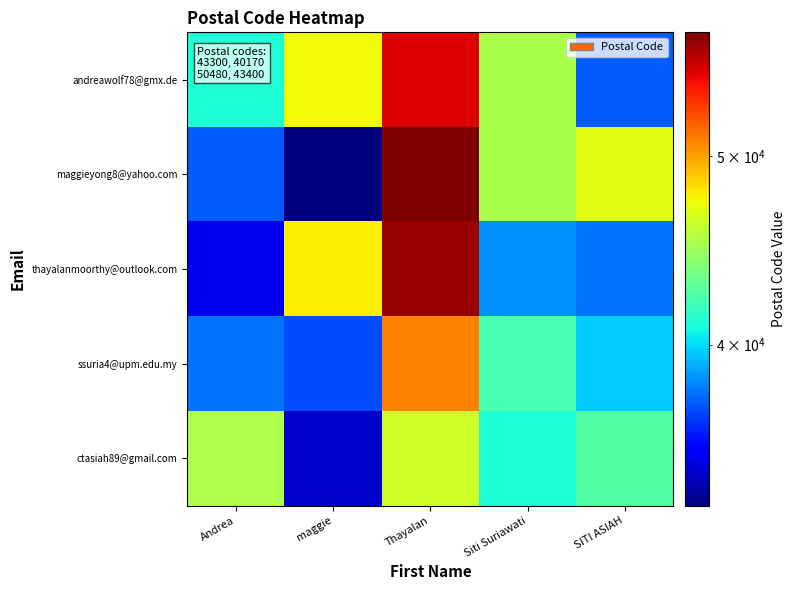

Reading right to left, extract all data points from this chart.

andreawolf78@gmx.de: SITI ASIAH=37342.2	Siti Suriawati=45112.7	Thayalan=55164.4	maggie=47412.1	Andrea=41127.0
maggieyong8@yahoo.com: SITI ASIAH=46903.8	Siti Suriawati=45155.4	Thayalan=57873.8	maggie=33069.3	Andrea=37341.8
thayalanmoorthy@outlook.com: SITI ASIAH=37789.2	Siti Suriawati=38406.2	Thayalan=57192.7	maggie=47720.5	Andrea=34996.5
ssuria4@upm.edu.my: SITI ASIAH=39684.1	Siti Suriawati=42218.6	Thayalan=50979.9	maggie=37024.6	Andrea=37816.6
ctasiah89@gmail.com: SITI ASIAH=42539.1	Siti Suriawati=41080.0	Thayalan=46283.0	maggie=34377.4	Andrea=45237.3